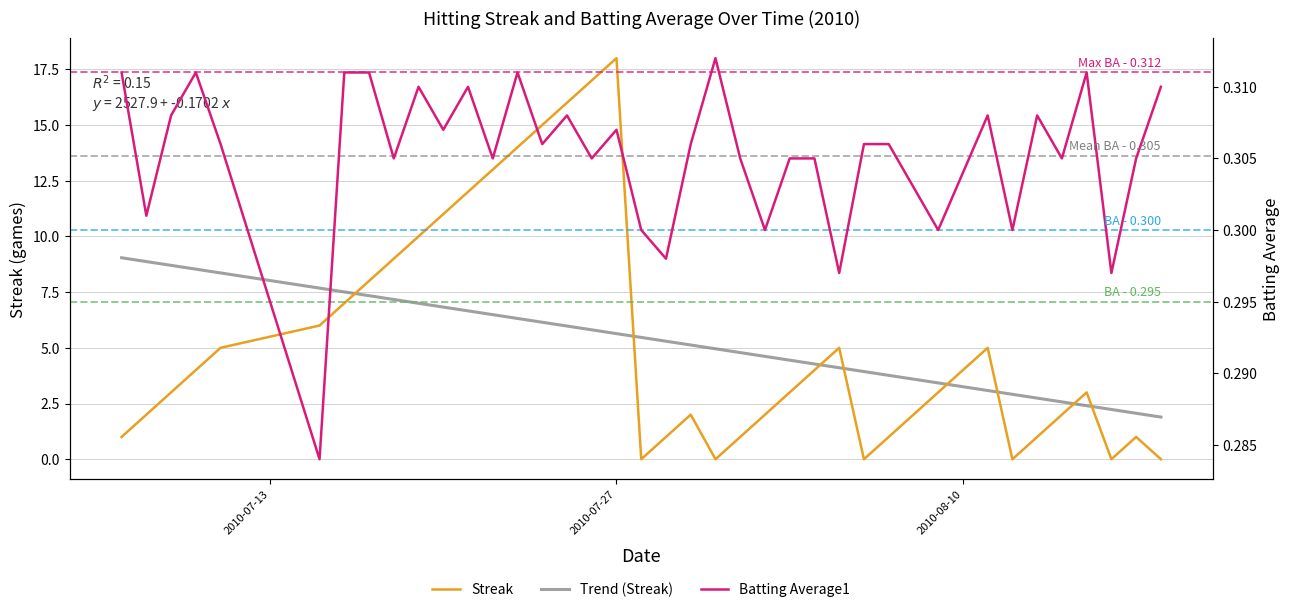

Which series ends up on top after the final intersection of Batting Average1 and Streak?

Batting Average1